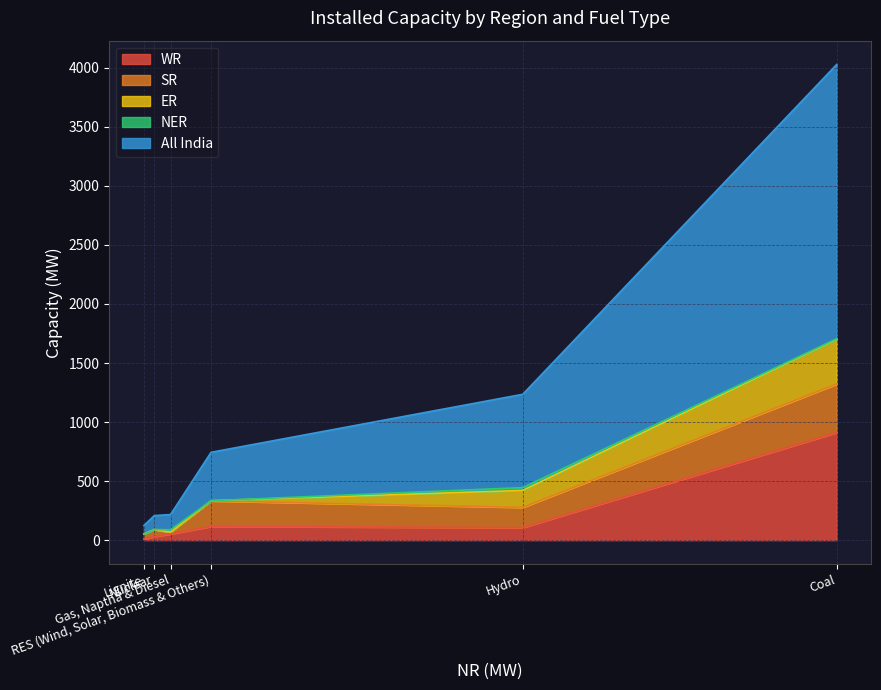

Does the chart have visible grid lines?

Yes